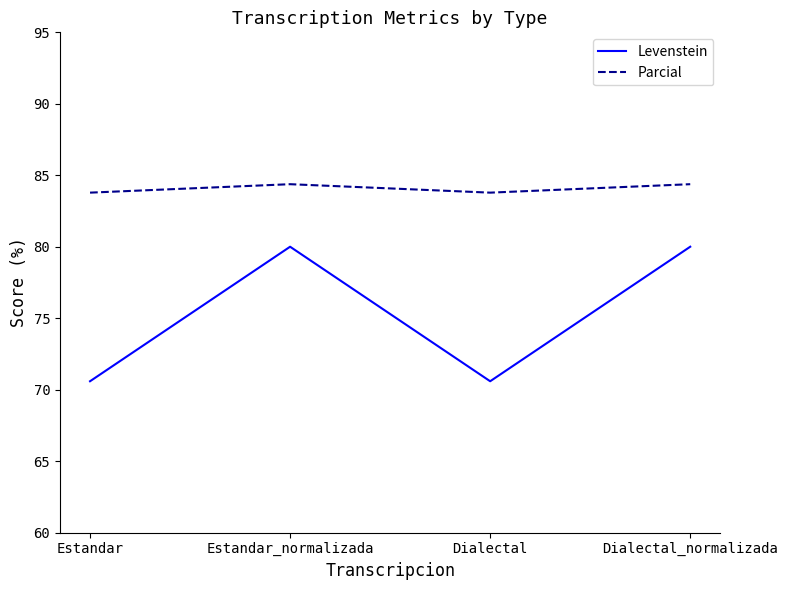

Which series has the largest total across all categories?

Parcial